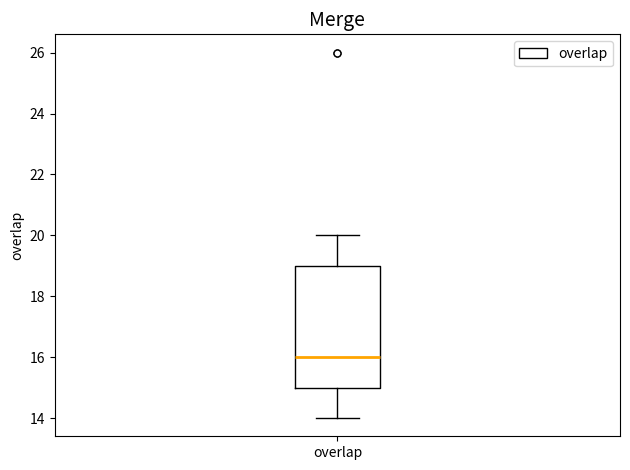

Read this box plot against the y-axis: the position of the median line, the range covered by the box, and the ends of both whiskers. The values are not printed on the chart, so give them approximately, as read against the axis.

median 16, box 15 to 19, whiskers 14 to 20